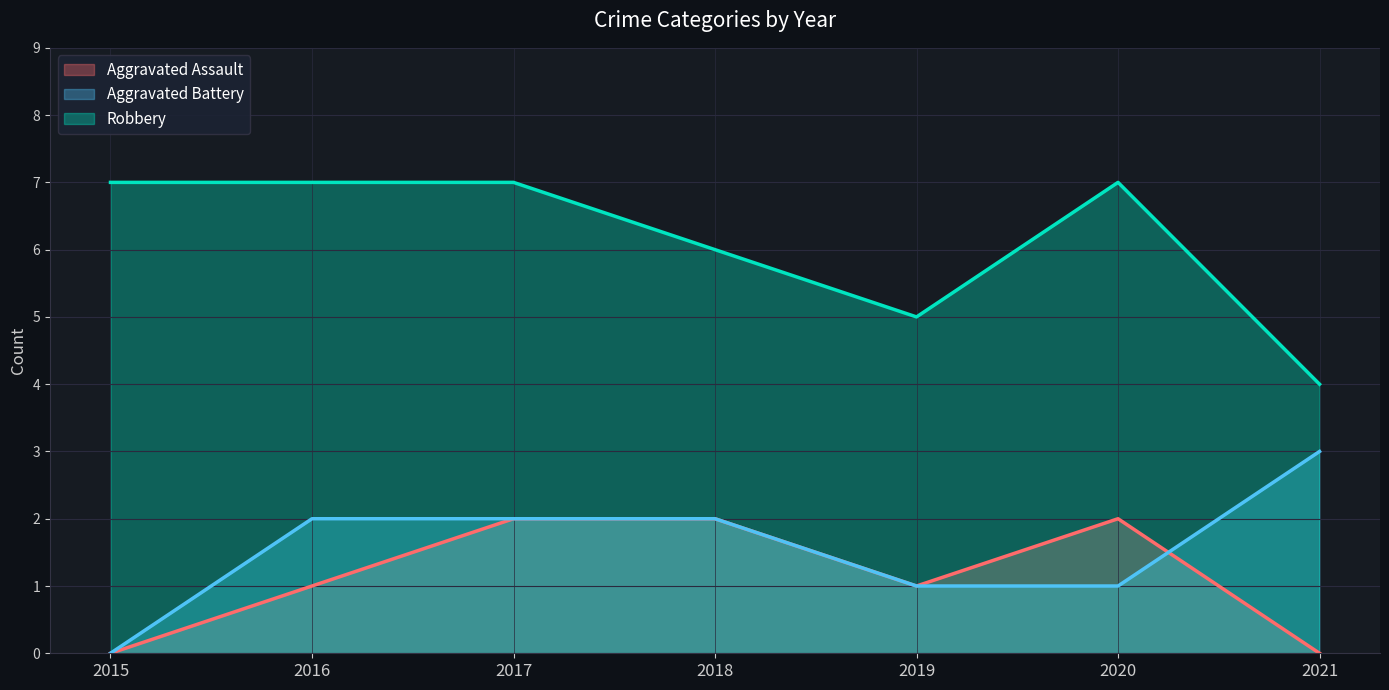

Reading left to right, extract all data points from this chart.

Aggravated Assault: 0	1	2	2	1	2	0
Aggravated Battery: 0	2	2	2	1	1	3
Robbery: 7	7	7	6	5	7	4